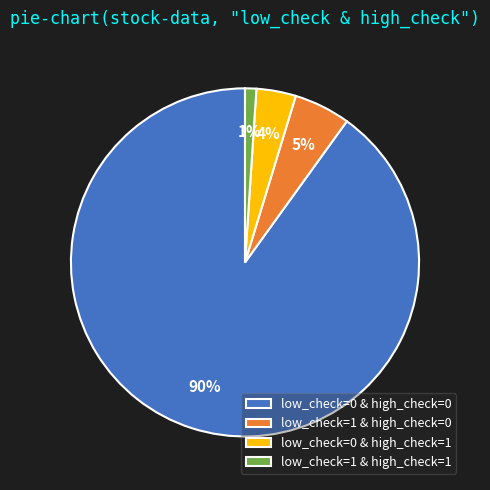

To the nearest percent, what is the average slice percentage?

25%